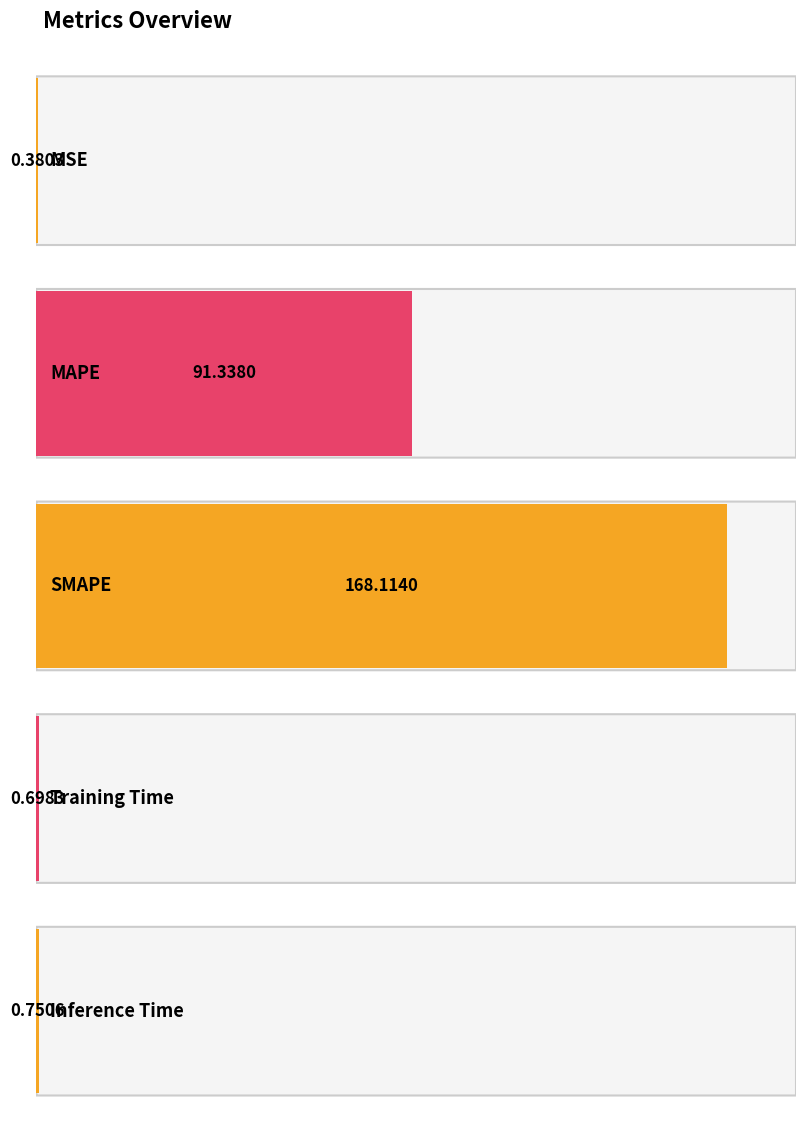

List the labels in order of value, largest first.

SMAPE, MAPE, Inference Time, Training Time, MSE